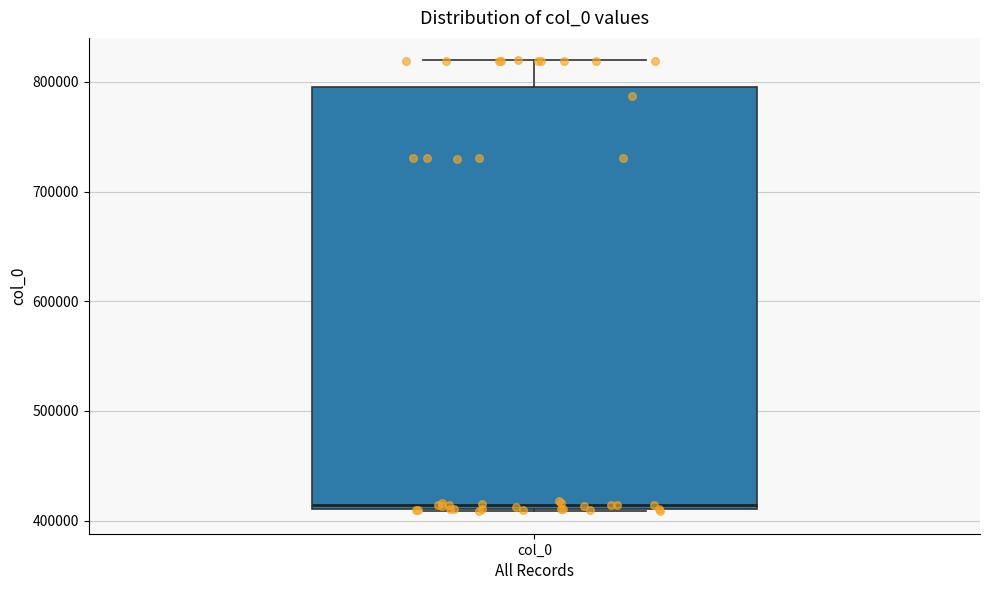

Where does the upper whisker of the box for col_0 end on the y-axis? The values are not printed on the chart, so give them approximately, as read against the axis.

820000